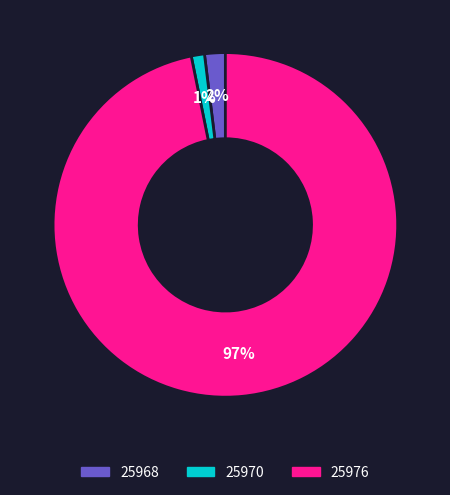

Is the sum of 25970 and 25976 greater than half?

Yes